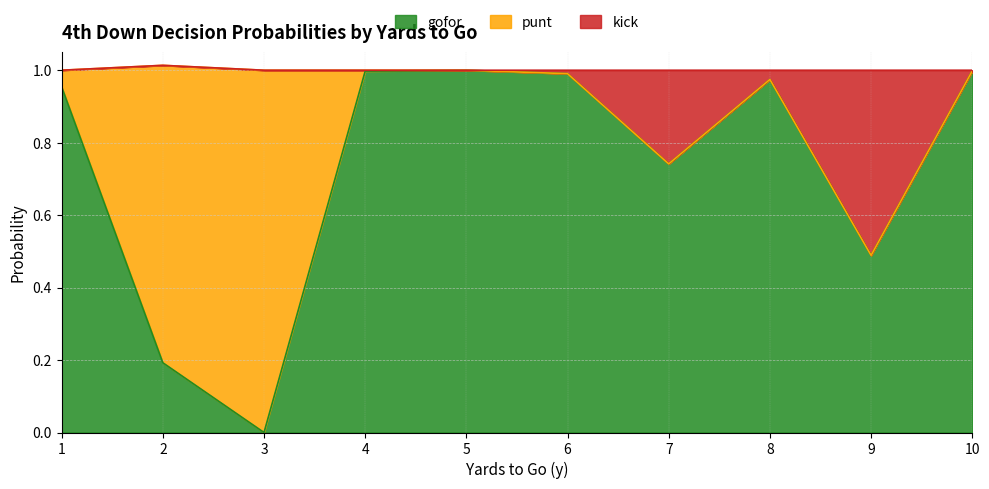

At which label does gofor reach its minimum?

3